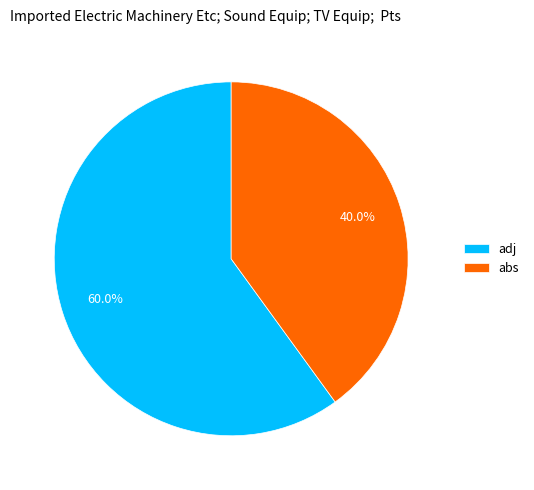

What percentage is NOT represented by adj?

40.0%